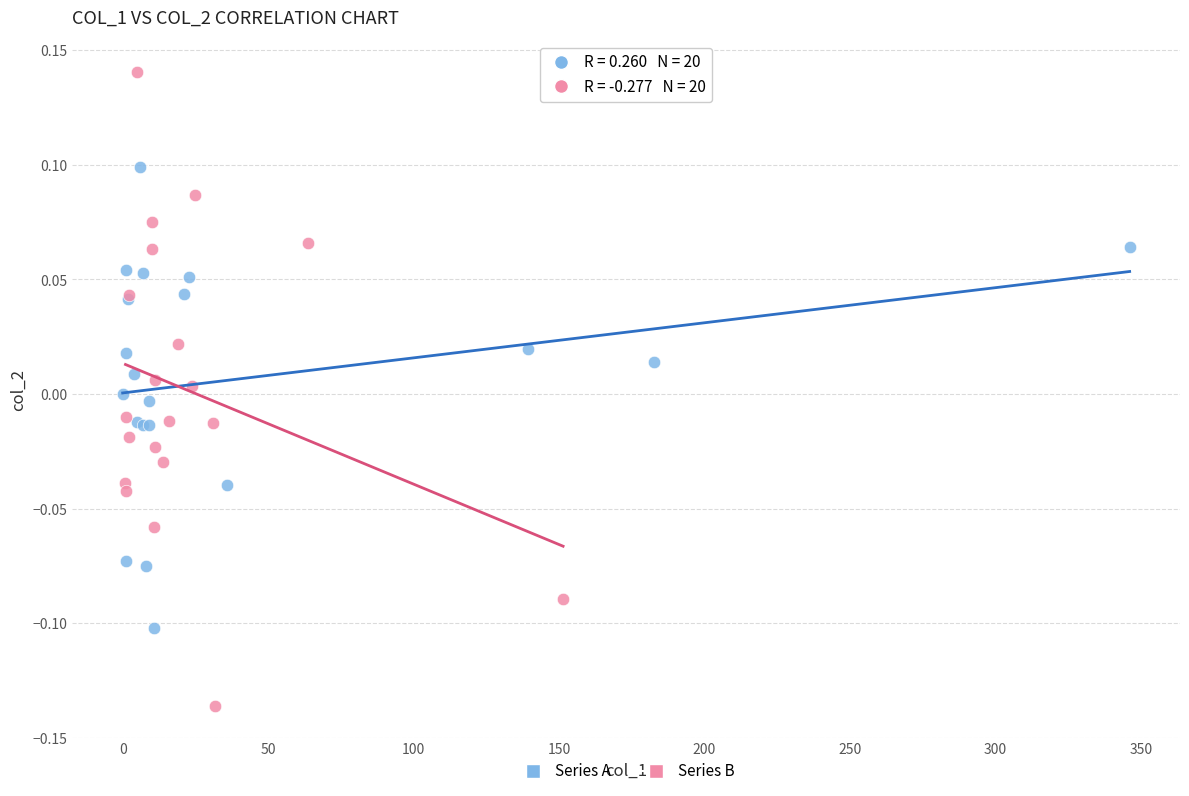

Which series reaches the minimum Y coordinate?

Series B